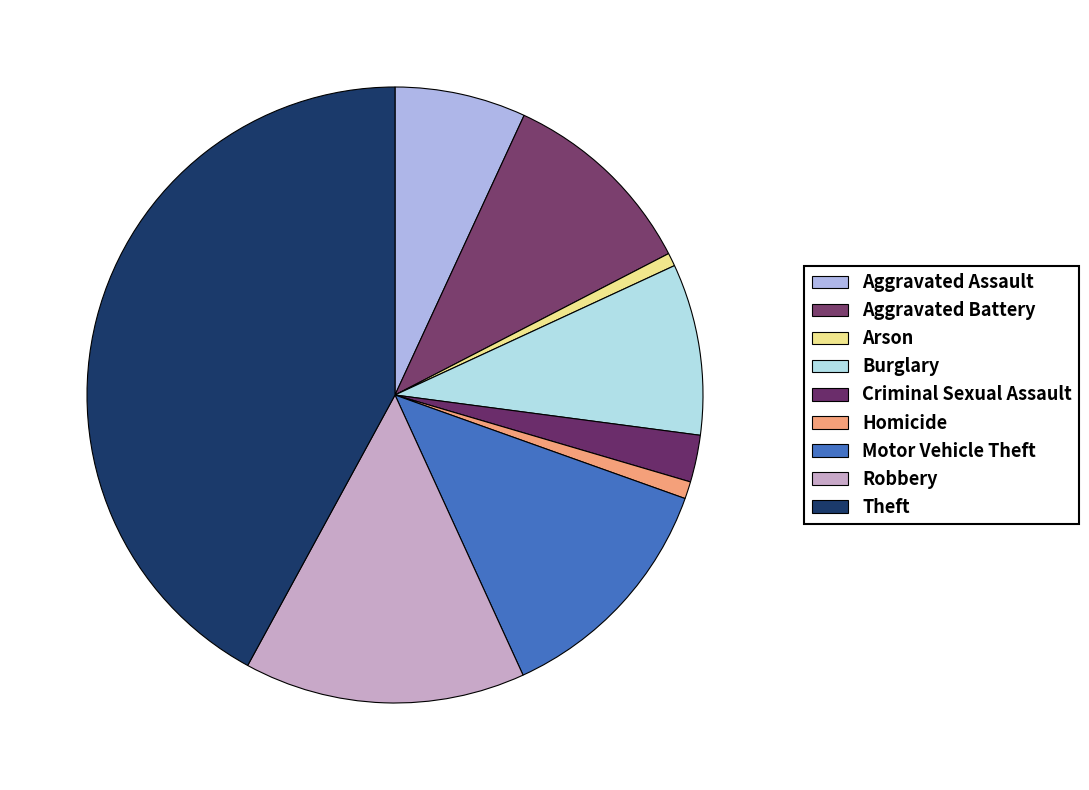

How many segments does this pie chart have?

9